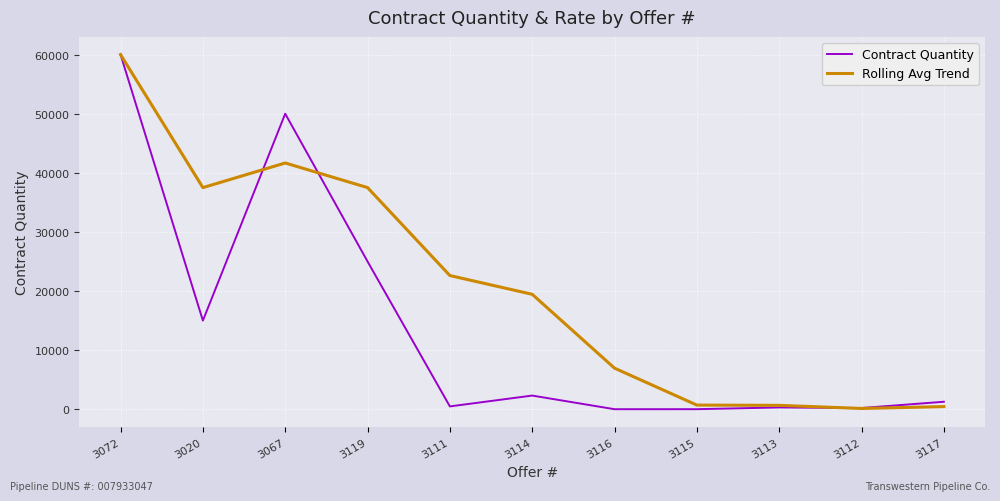

Which series ends up on top after the final intersection of Contract Quantity and Rolling Avg Trend?

Contract Quantity